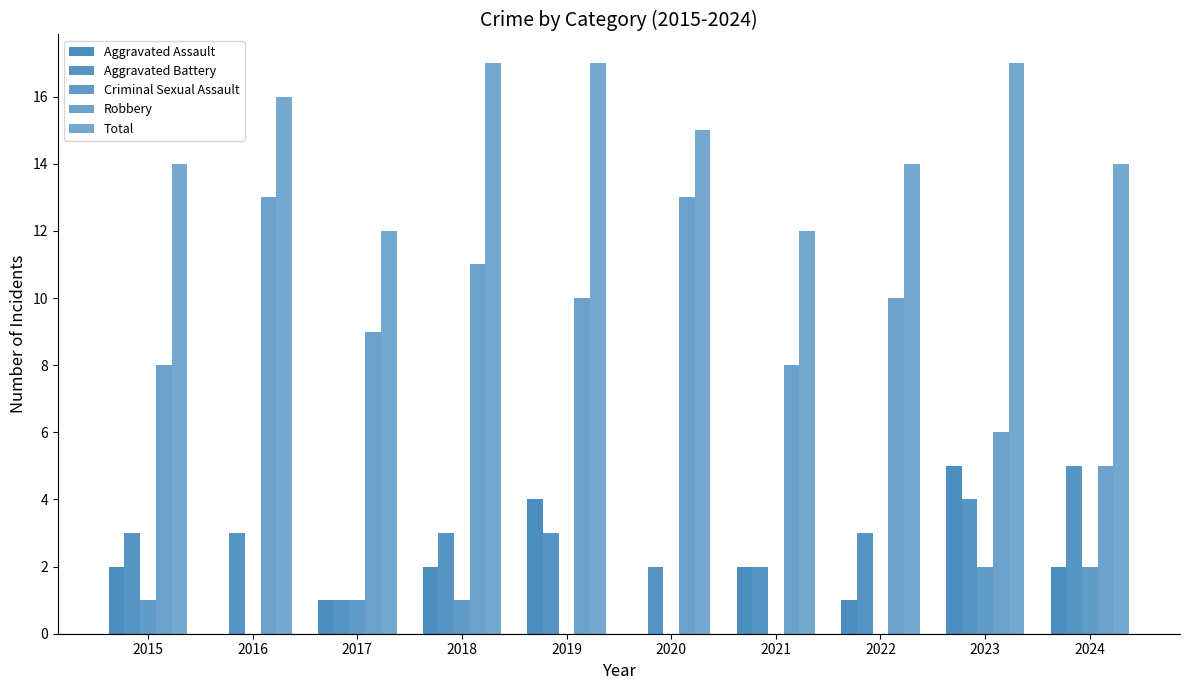

True or false: Robbery has a value of 22 at 2016.

False